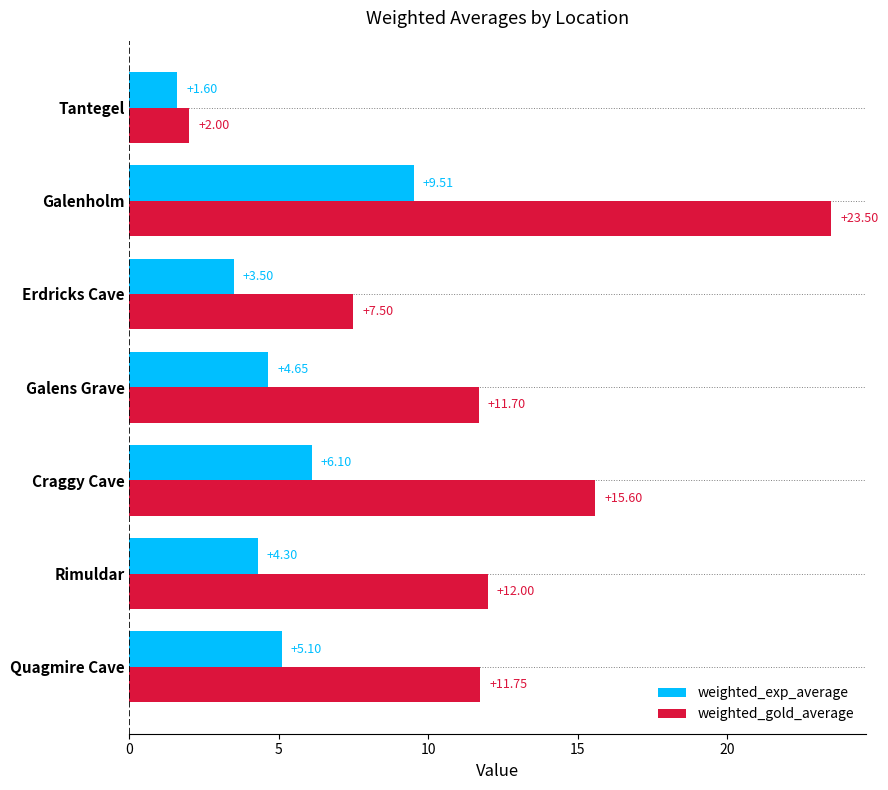

What is the difference between the second highest and second lowest values in the weighted_exp_average series?

2.6